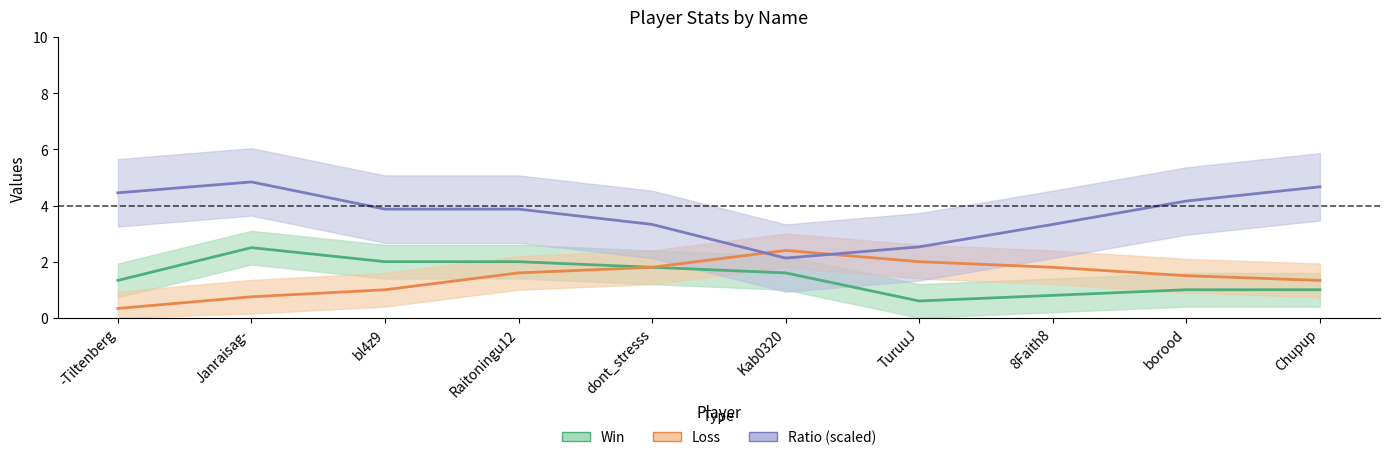

Which category has the lowest value across all series?

-Tiltenberg